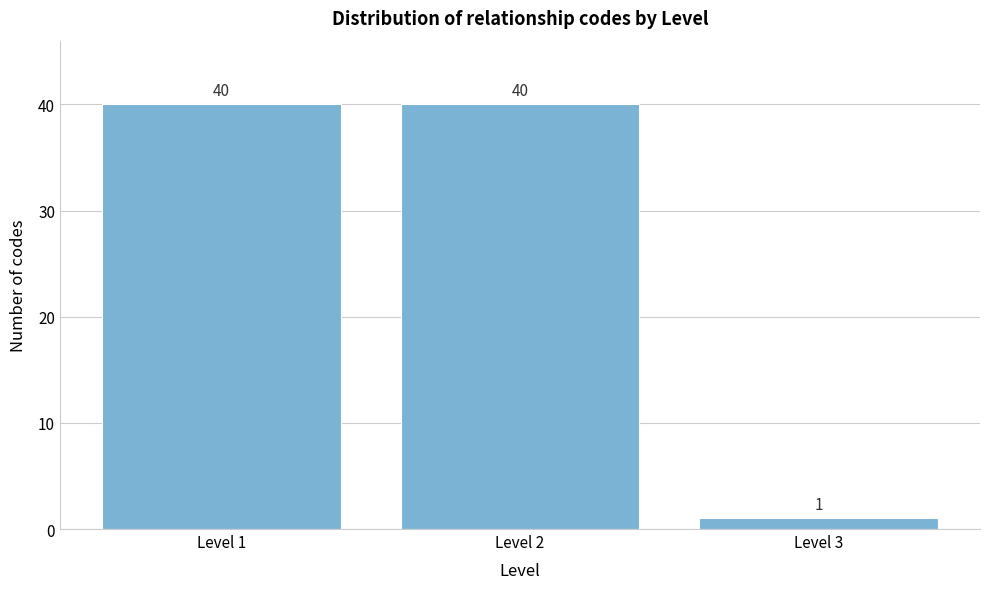

Reading left to right, what are all the values shown in this chart?

Level 1=40	Level 2=40	Level 3=1